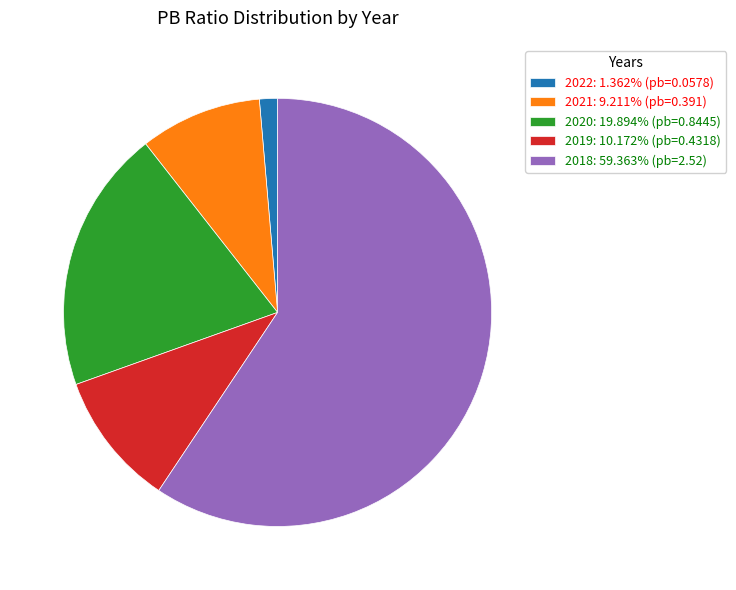

Do 2018: 59.363% (pb=2.52) and 2021: 9.211% (pb=0.391) together represent more than half of the pie?

Yes